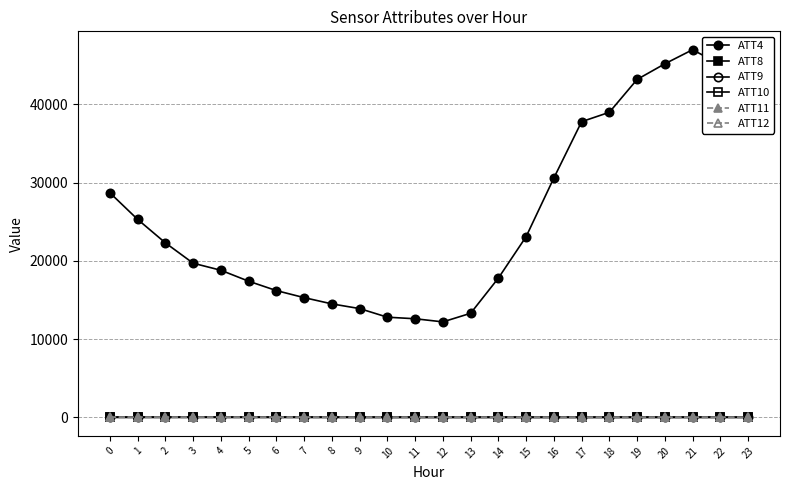

Does the chart have visible grid lines?

Yes